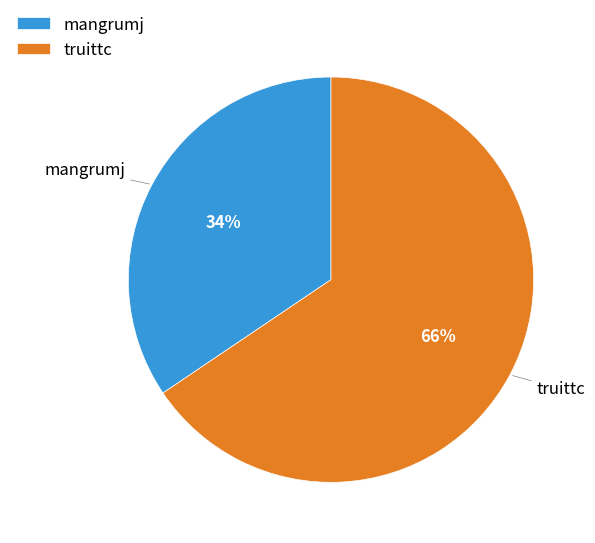

What is the majority slice?

truittc